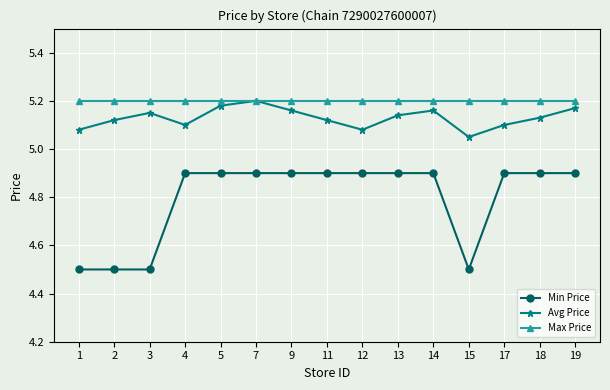

The Min Price series shows 4.5 at 1. True or false?

True